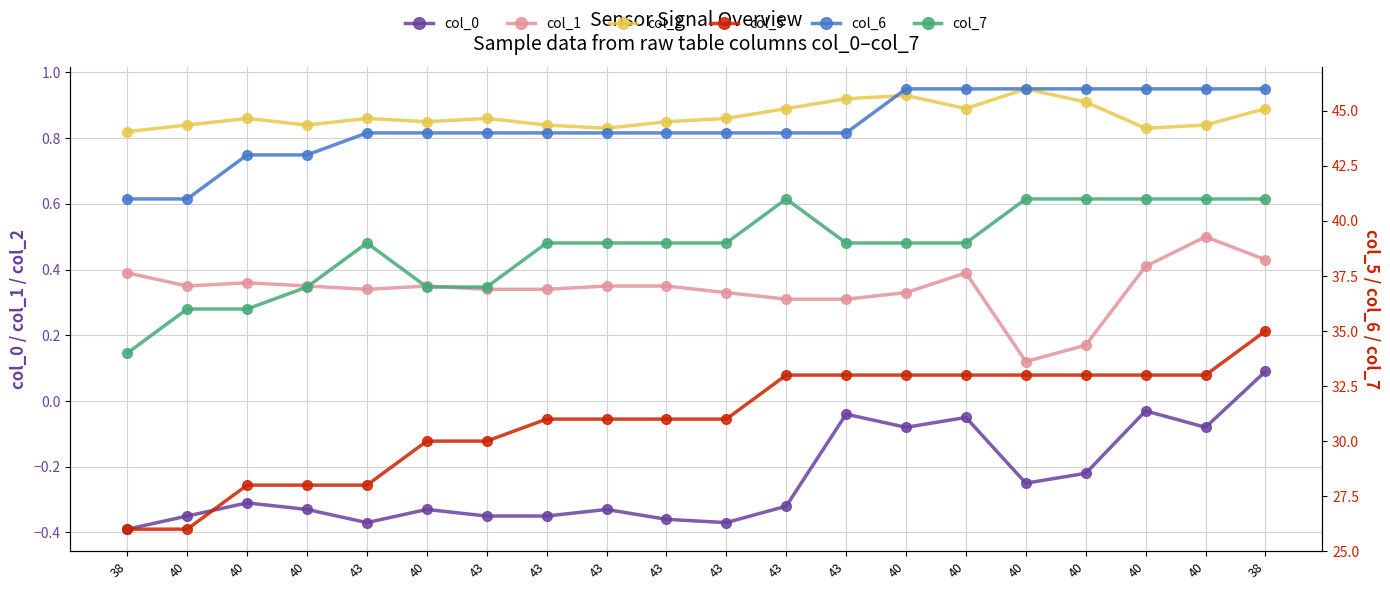

What is the difference between the second highest and second lowest values in the col_5 series?

7.0